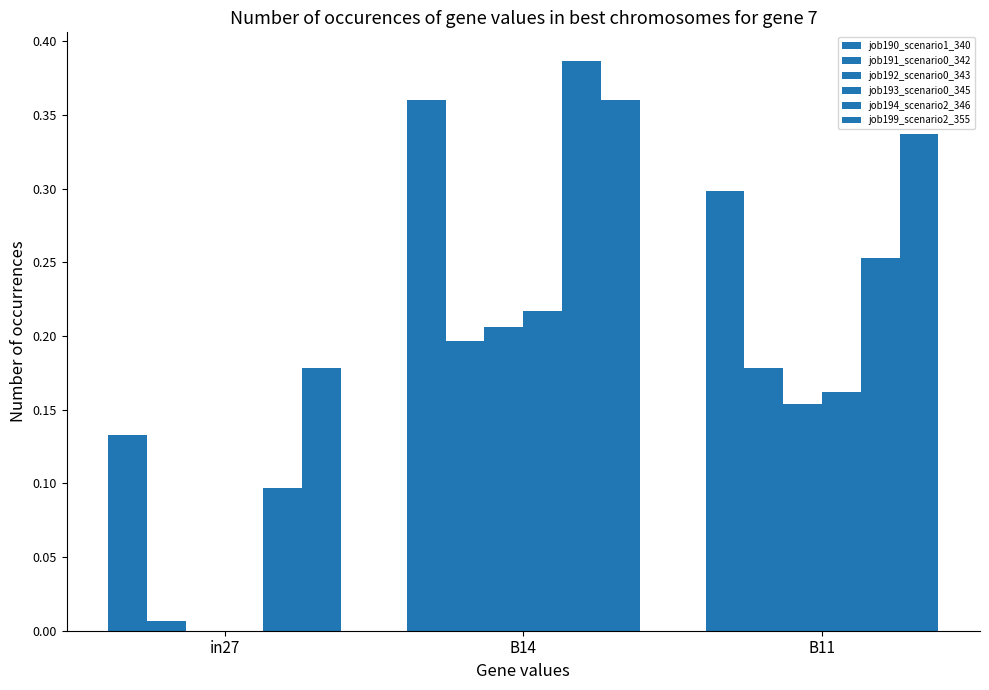

How many groups of bars are there?

3